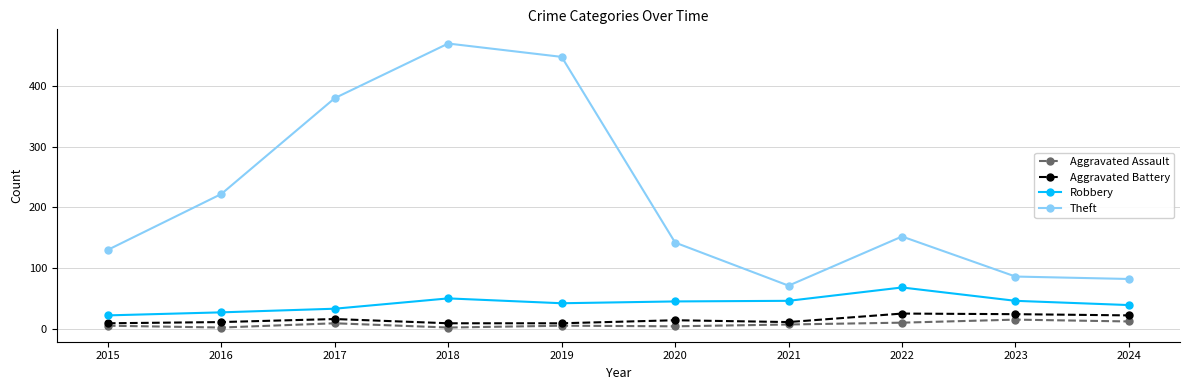

True or false: Robbery and Aggravated Battery intersect in this chart.

False